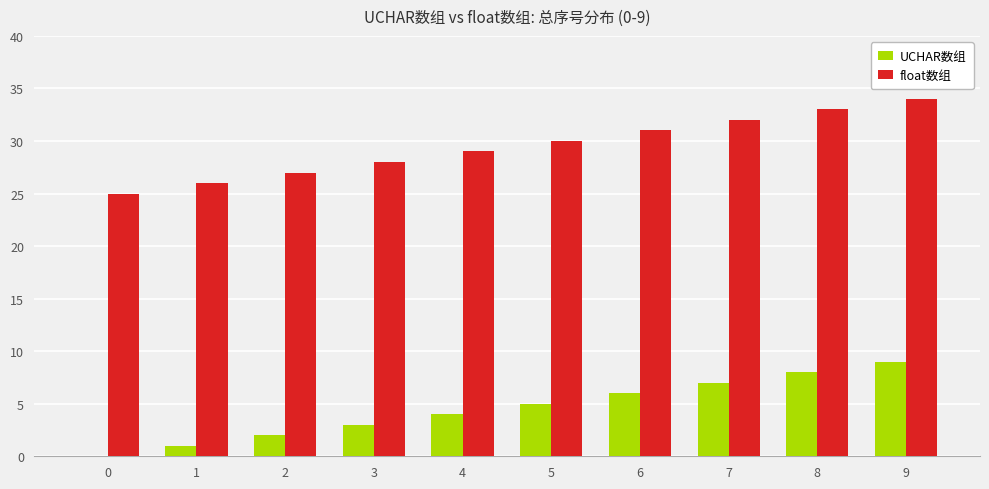

What is the total value across all series at 4?

33